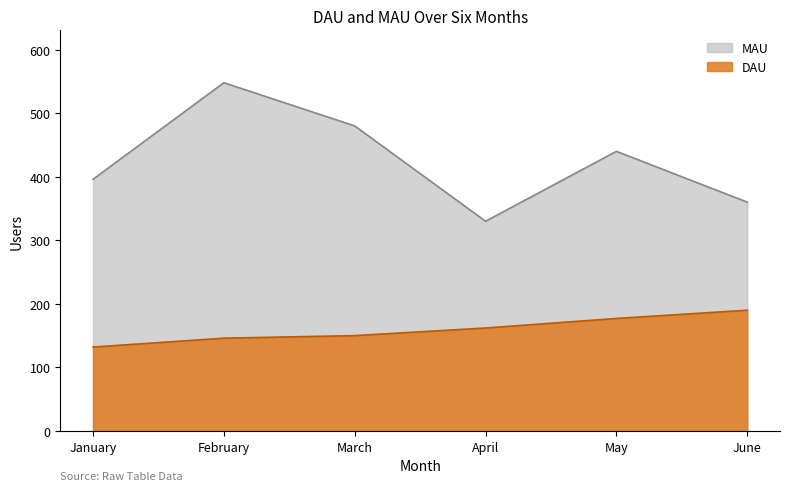

Which series has the largest total across all categories?

MAU